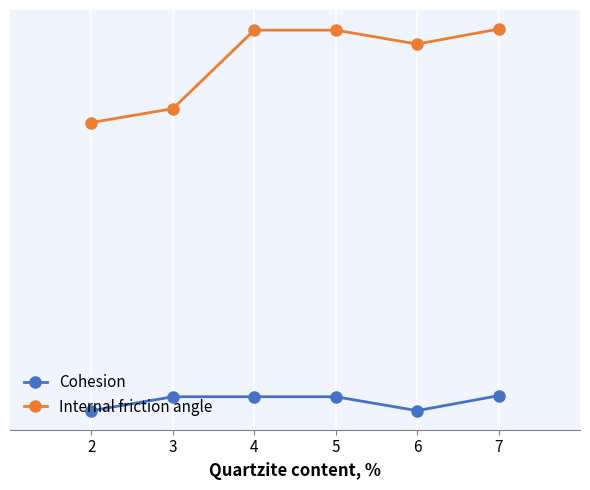

Does the chart have visible grid lines?

Yes